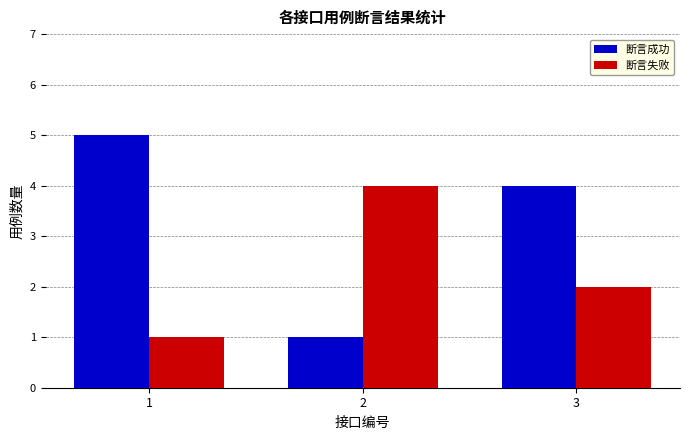

Which series has the widest spread of values?

断言成功